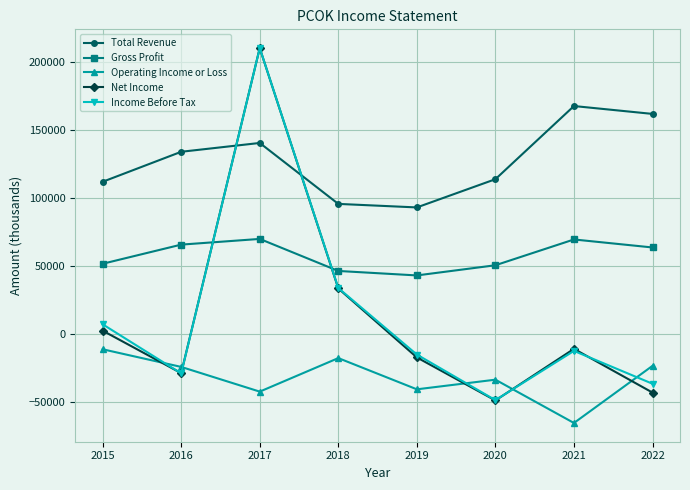

Does the chart display data point markers on the line(s)?

Yes